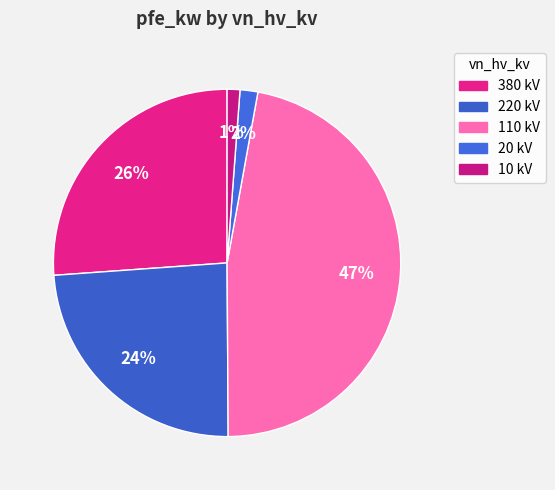

How many slices are in this pie chart?

5